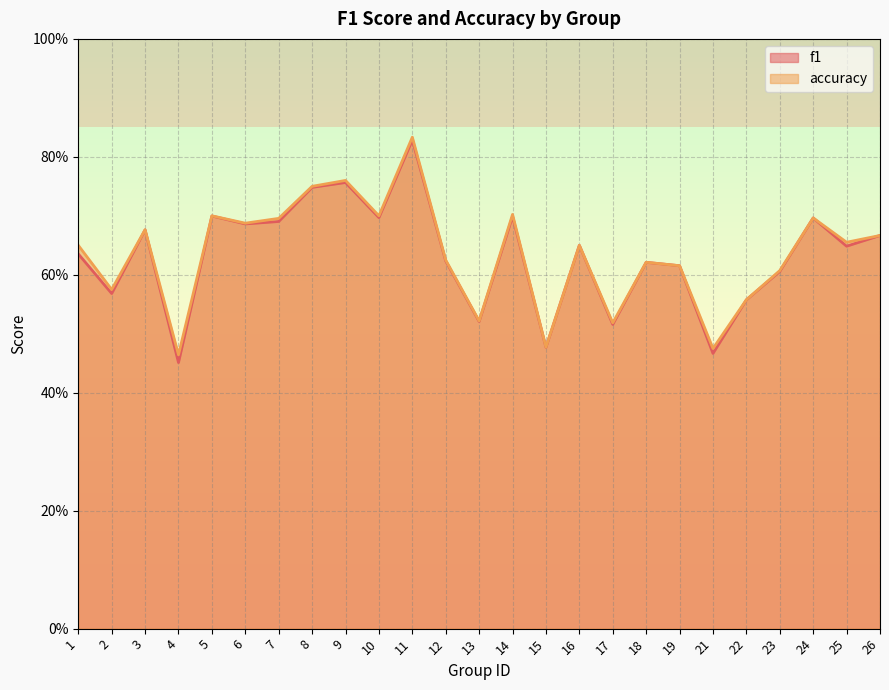

Reading left to right, list all the values displayed in this chart.

f1: 1=0.6	2=0.6	3=0.7	4=0.5	5=0.7	6=0.7	7=0.7	8=0.7	9=0.8	10=0.7	11=0.8	12=0.6	13=0.5	14=0.7	15=0.5	16=0.7	17=0.5	18=0.6	19=0.6	21=0.5	22=0.6	23=0.6	24=0.7	25=0.6	26=0.7
accuracy: 1=0.7	2=0.6	3=0.7	4=0.5	5=0.7	6=0.7	7=0.7	8=0.8	9=0.8	10=0.7	11=0.8	12=0.6	13=0.5	14=0.7	15=0.5	16=0.7	17=0.5	18=0.6	19=0.6	21=0.5	22=0.6	23=0.6	24=0.7	25=0.7	26=0.7